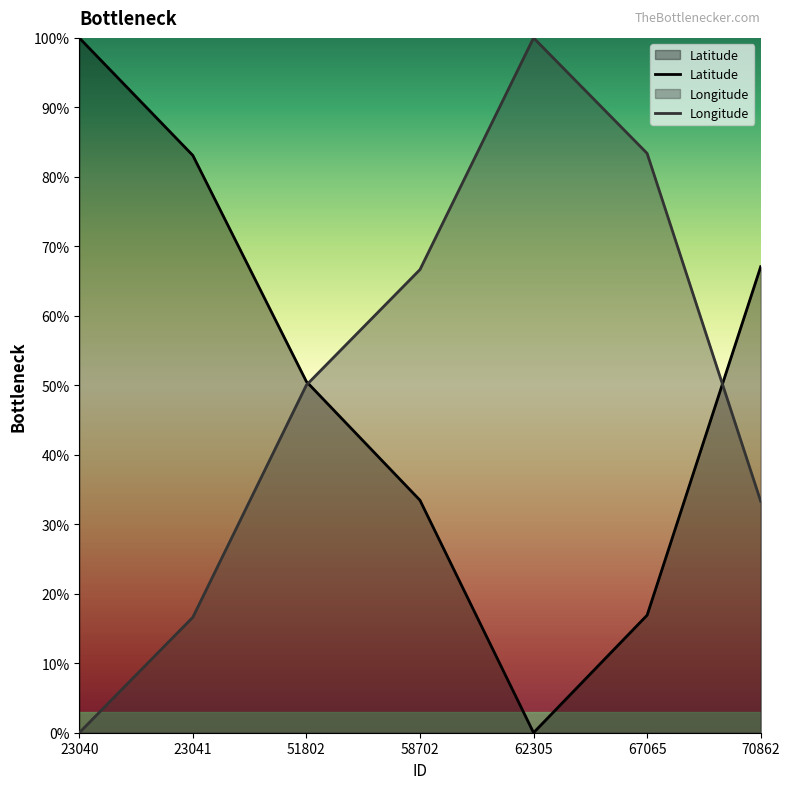

Reading left to right, list all the values displayed in this chart.

Latitude: 23040=100.0	23041=83.1	51802=50.5	58702=33.5	62305=0.0	67065=16.9	70862=67.1
Longitude: 23040=0.0	23041=16.6	51802=50.0	58702=66.7	62305=100.0	67065=83.4	70862=33.3